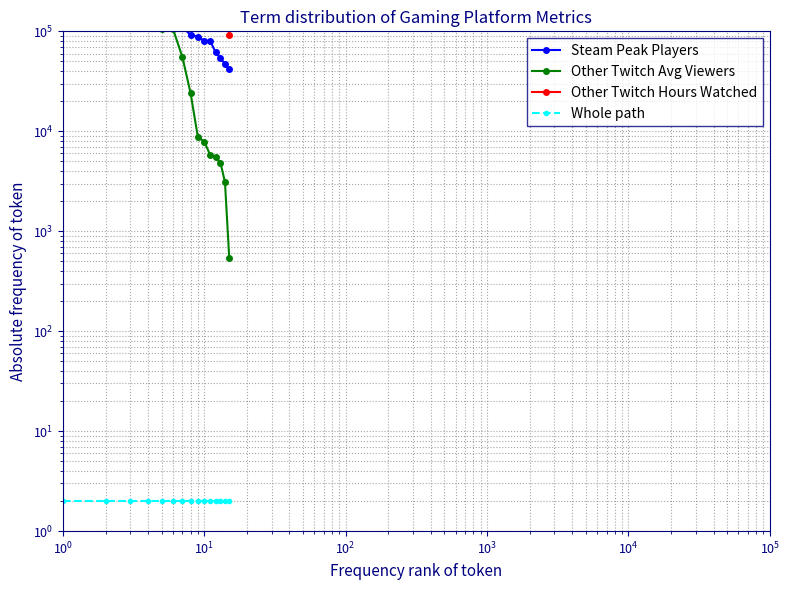

True or false: Other Twitch Hours Watched and Whole path intersect in this chart.

False